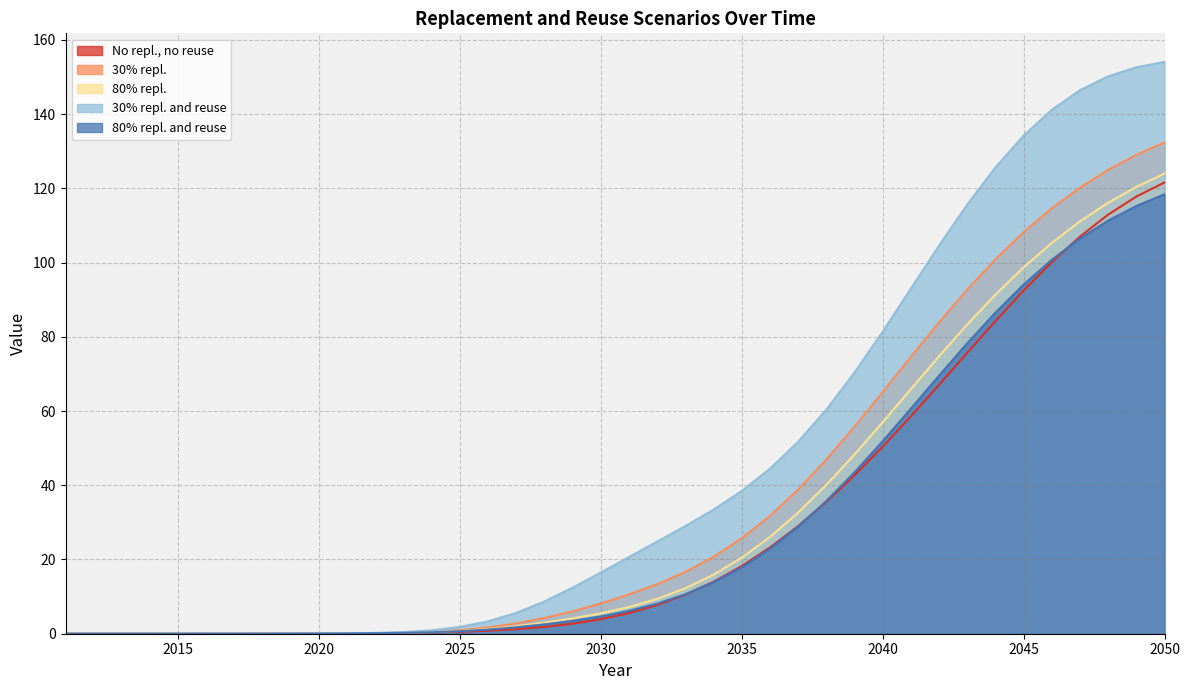

What is the highest value of the 80% repl. series?

124.0